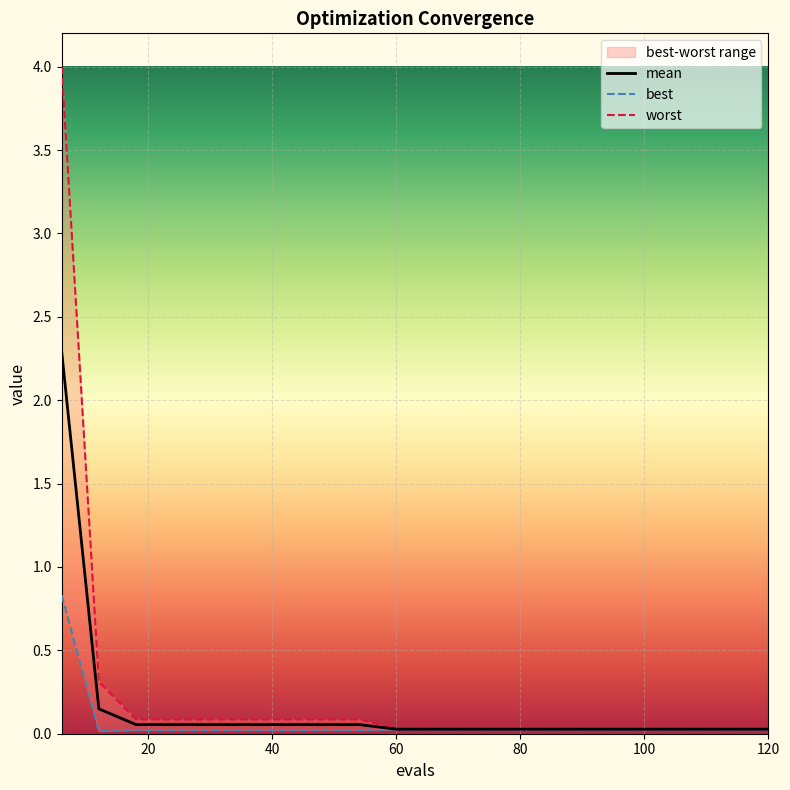

What is the highest value of the mean series?

2.3